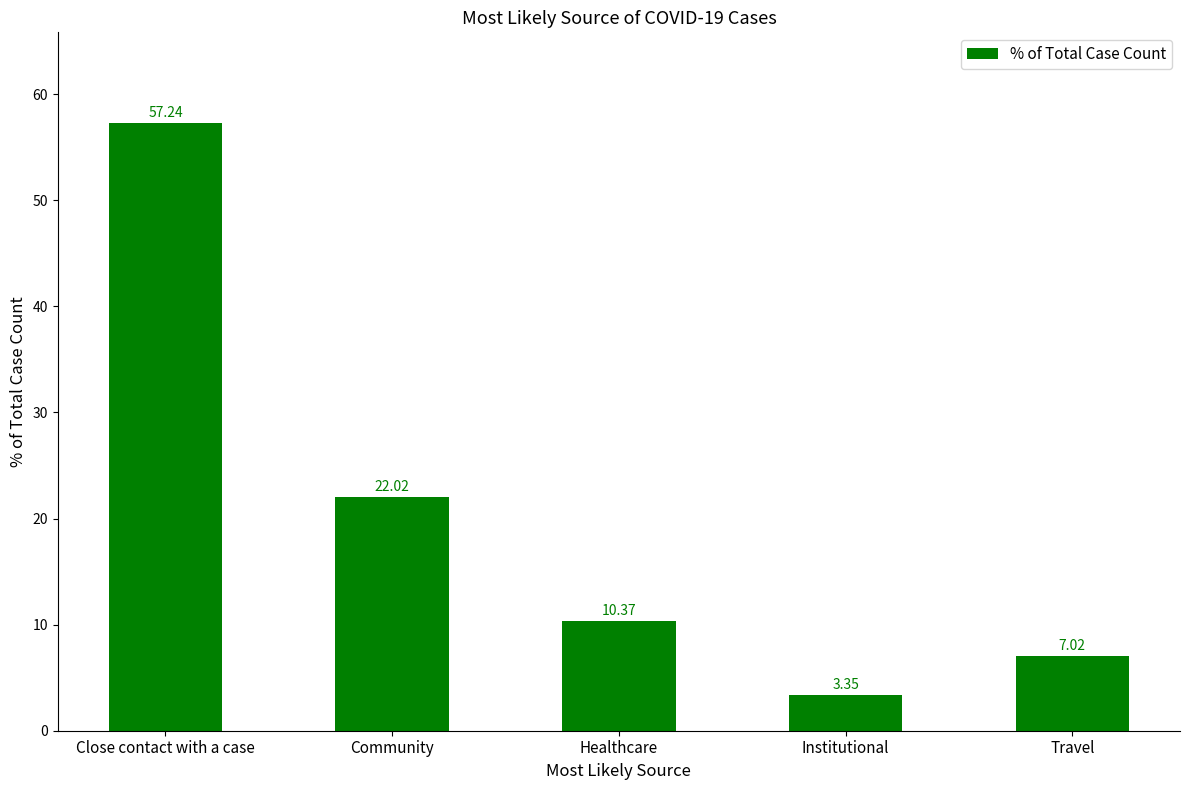

What is the change in value from Healthcare to Institutional?

-7.0